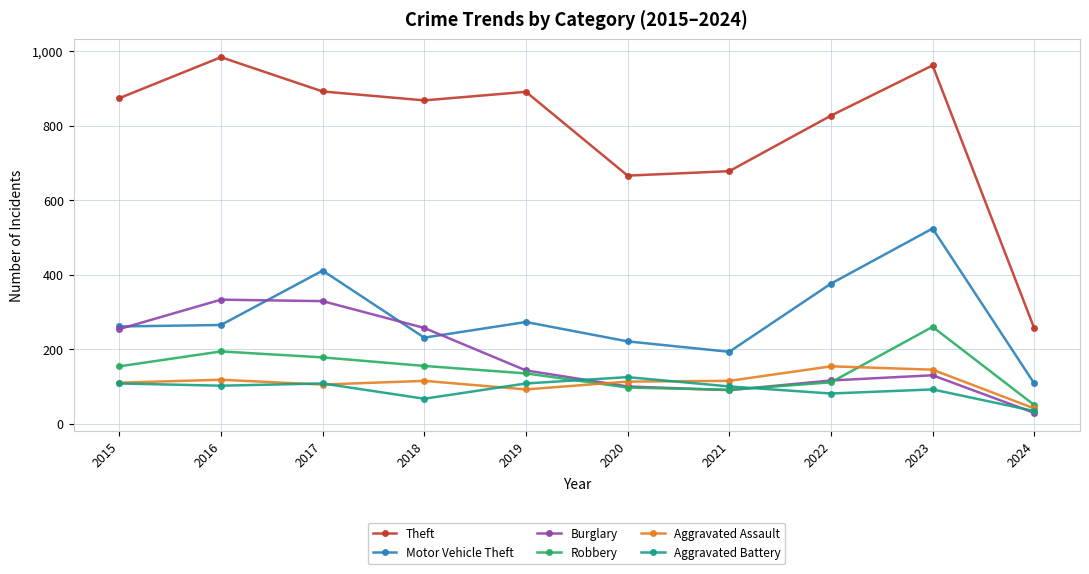

True or false: Burglary and Theft cross at least once.

False